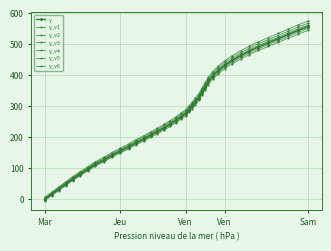

How many distinct data groups are displayed?

7